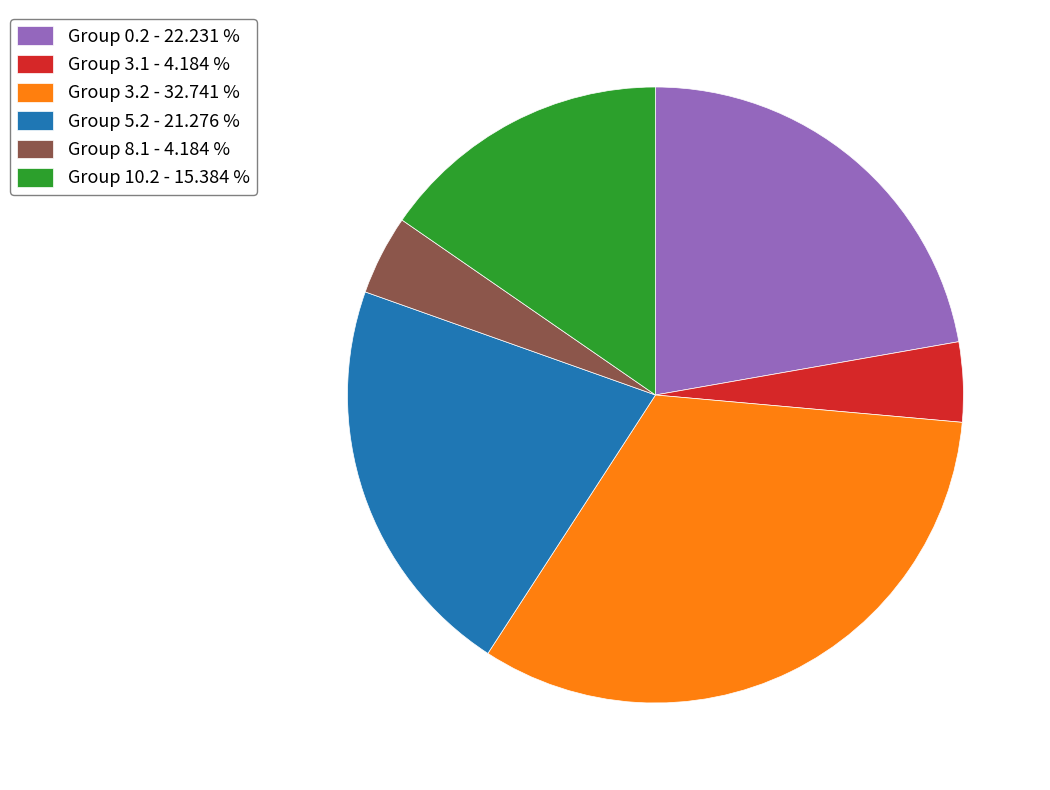

Is there a majority slice in this chart?

No